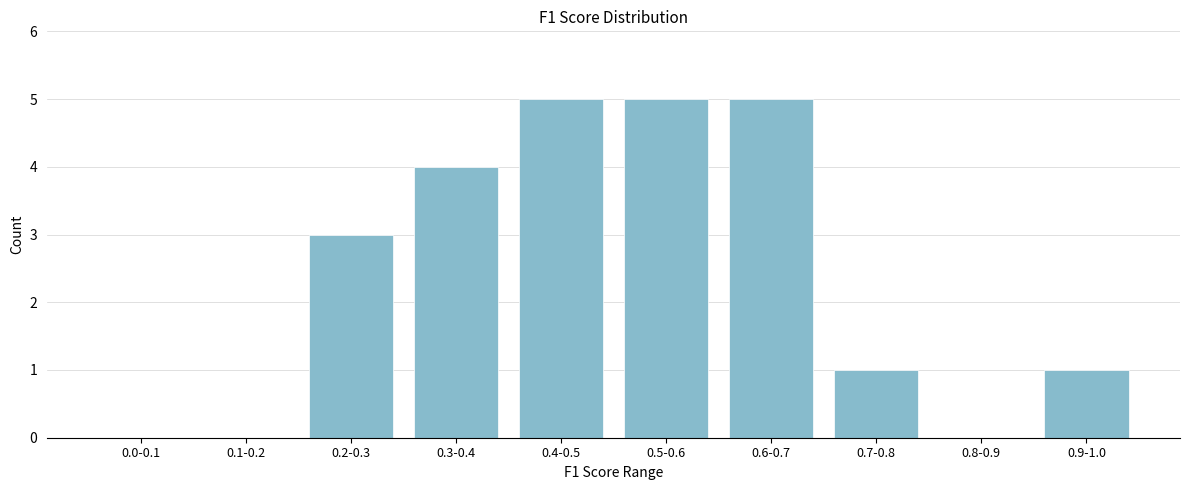

Reading left to right, what are all the values shown in this chart?

0.0-0.1=0	0.1-0.2=0	0.2-0.3=3	0.3-0.4=4	0.4-0.5=5	0.5-0.6=5	0.6-0.7=5	0.7-0.8=1	0.8-0.9=0	0.9-1.0=1